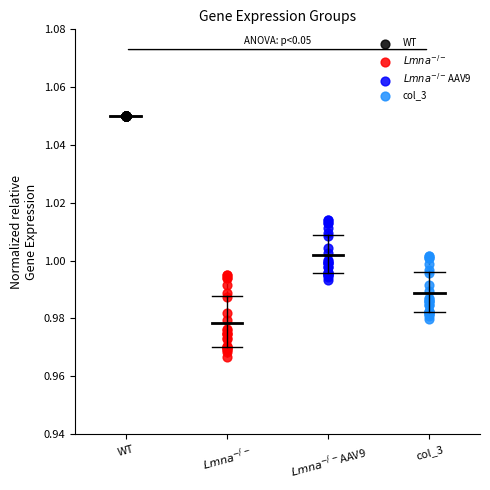

Which series contains the lowest Y value?

$Lmna^{-/-}$